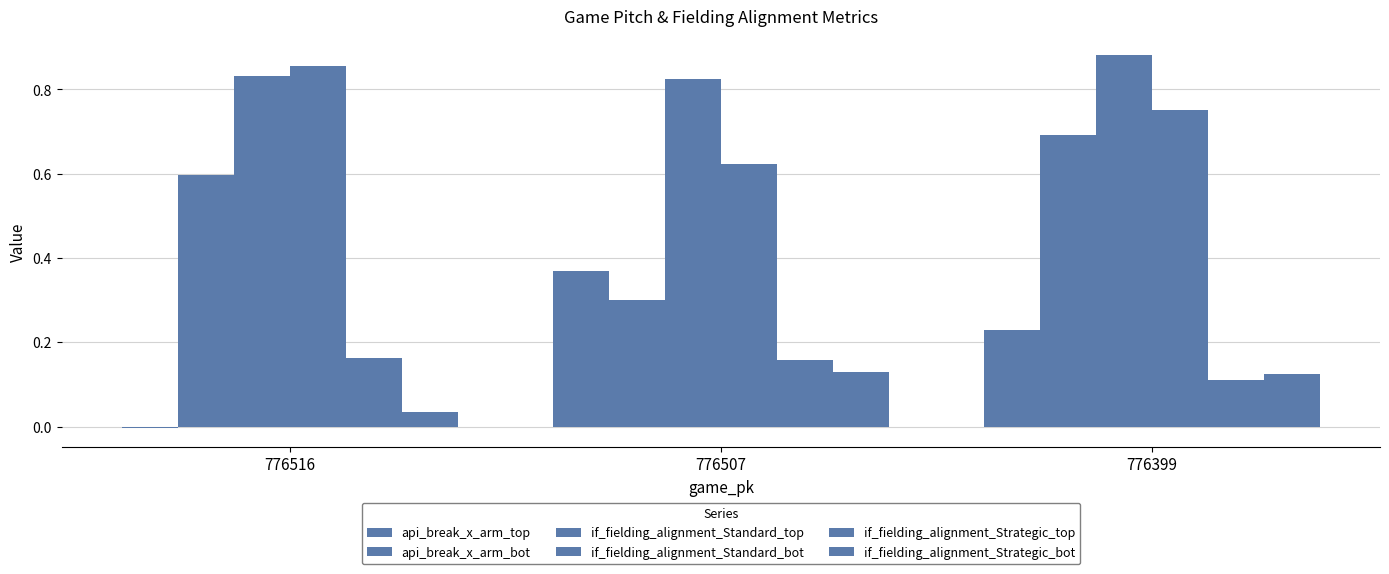

Rank the series by their maximum value, from highest to lowest.

if_fielding_alignment_Standard_top, if_fielding_alignment_Standard_bot, api_break_x_arm_bot, api_break_x_arm_top, if_fielding_alignment_Strategic_top, if_fielding_alignment_Strategic_bot